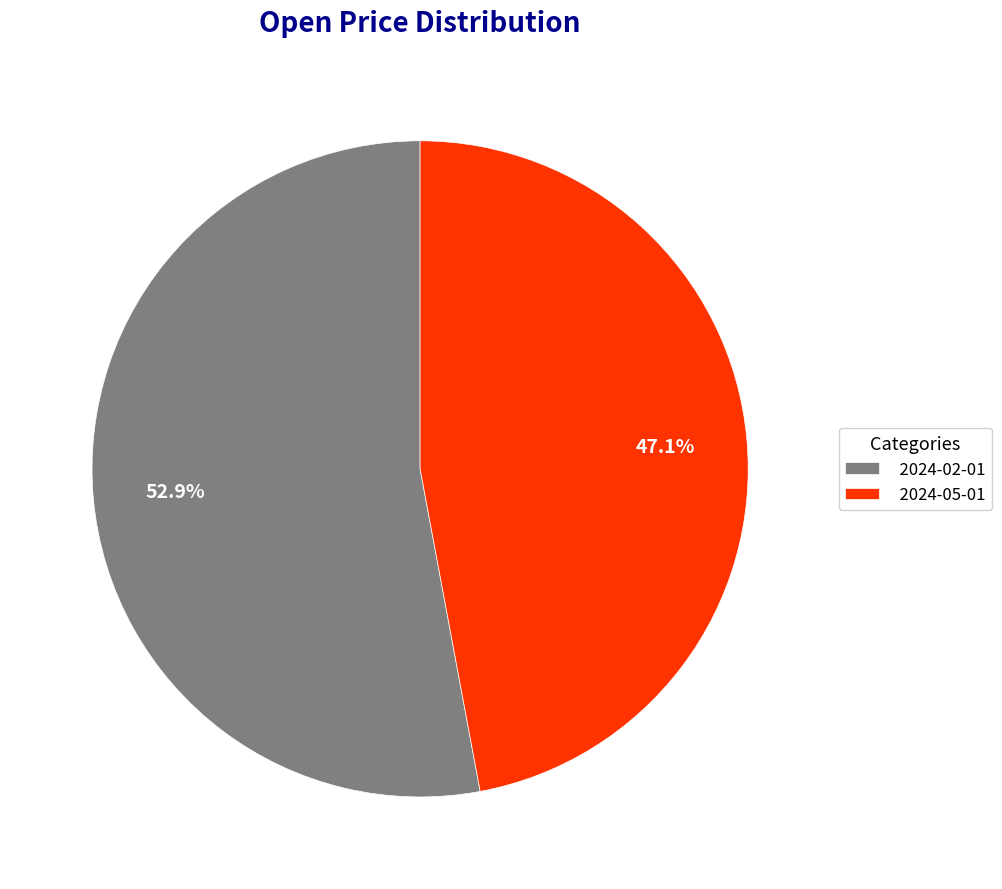

Approximately how many times larger is the value at 2024-02-01 compared to 2024-05-01?

1.1